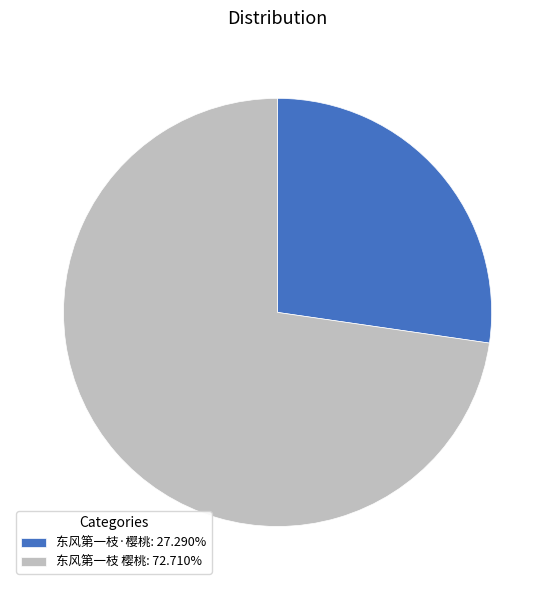

Which has a higher value, 东风第一枝 樱桃 or 东风第一枝·樱桃?

东风第一枝 樱桃